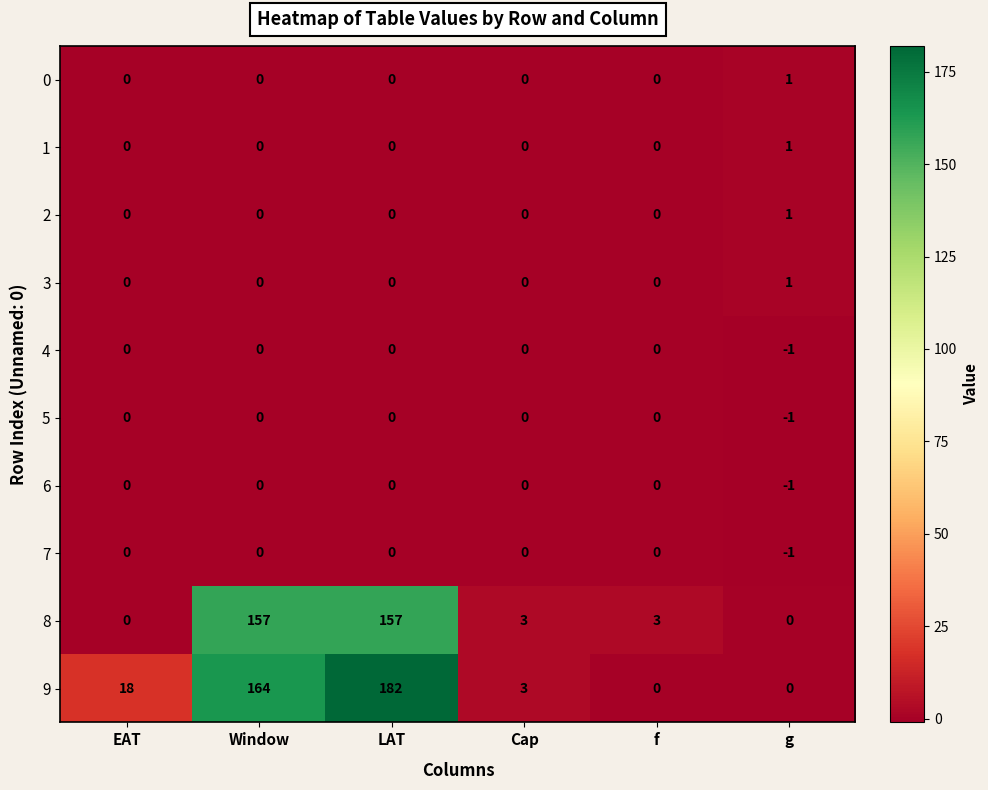

How many values in 6 are below zero?

1